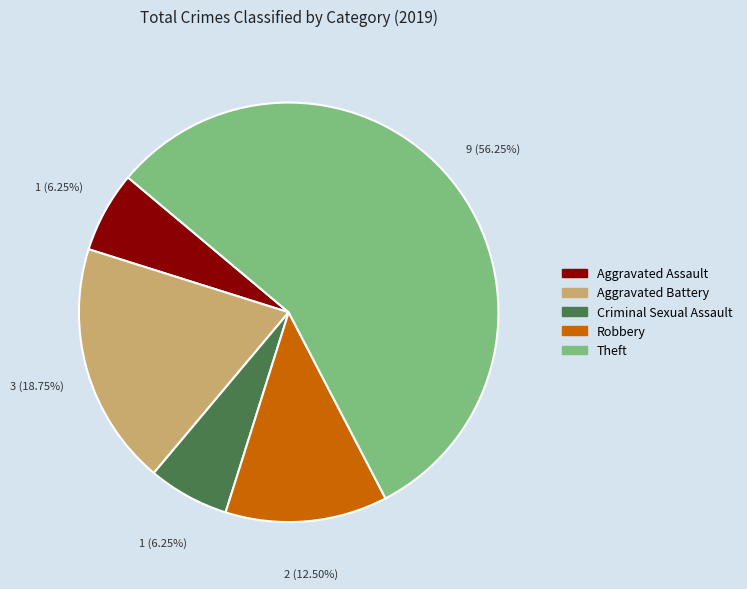

How many slices are in this pie chart?

5